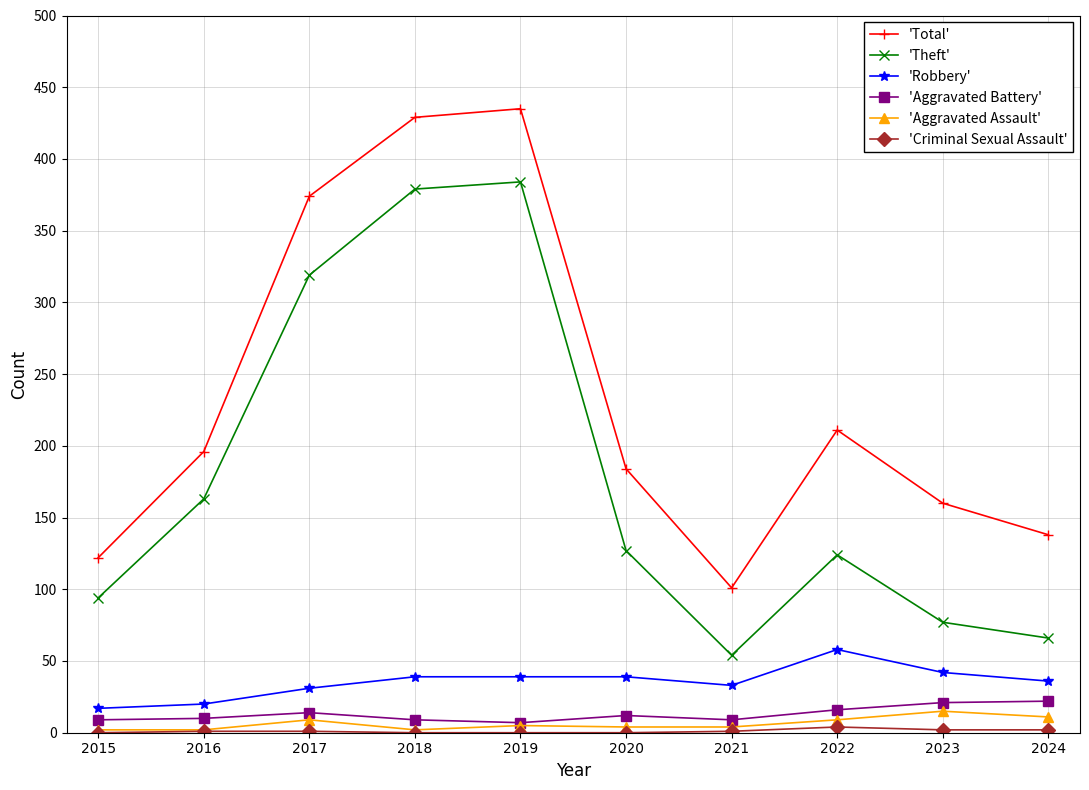

What is the greatest value displayed?

435